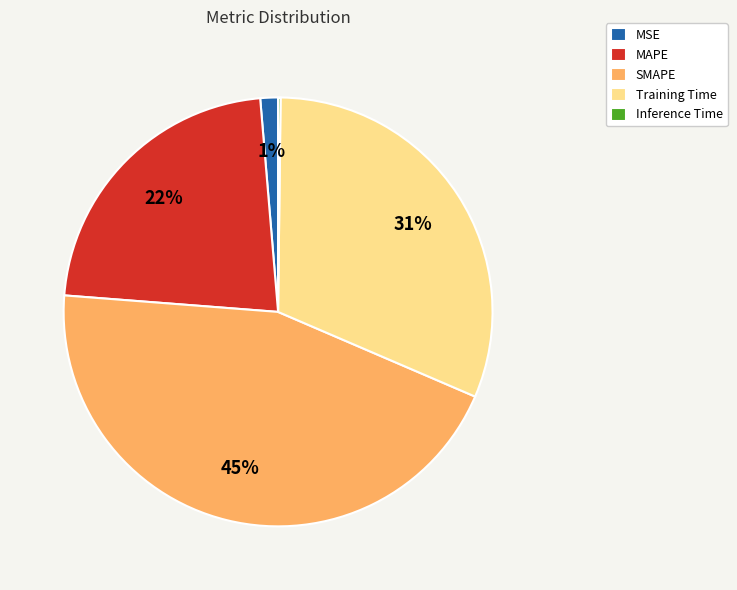

Is the sum of MSE and SMAPE greater than half?

No